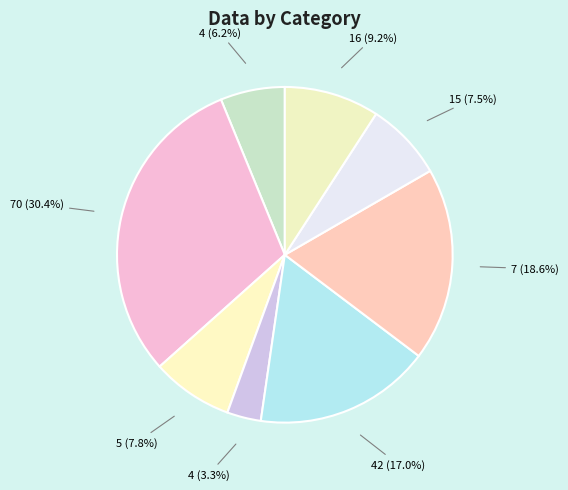

How many slices are in this pie chart?

8